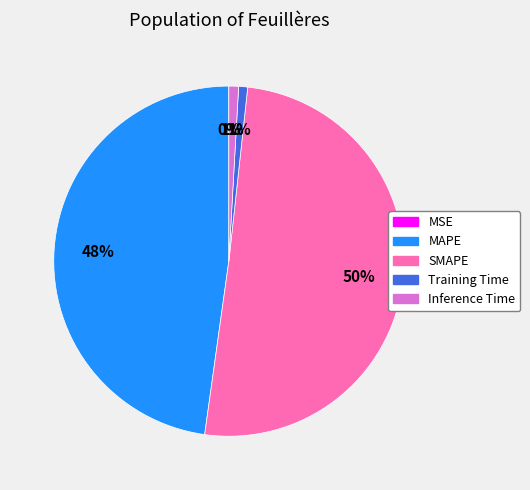

Combined, do SMAPE and Inference Time account for over 50%?

Yes